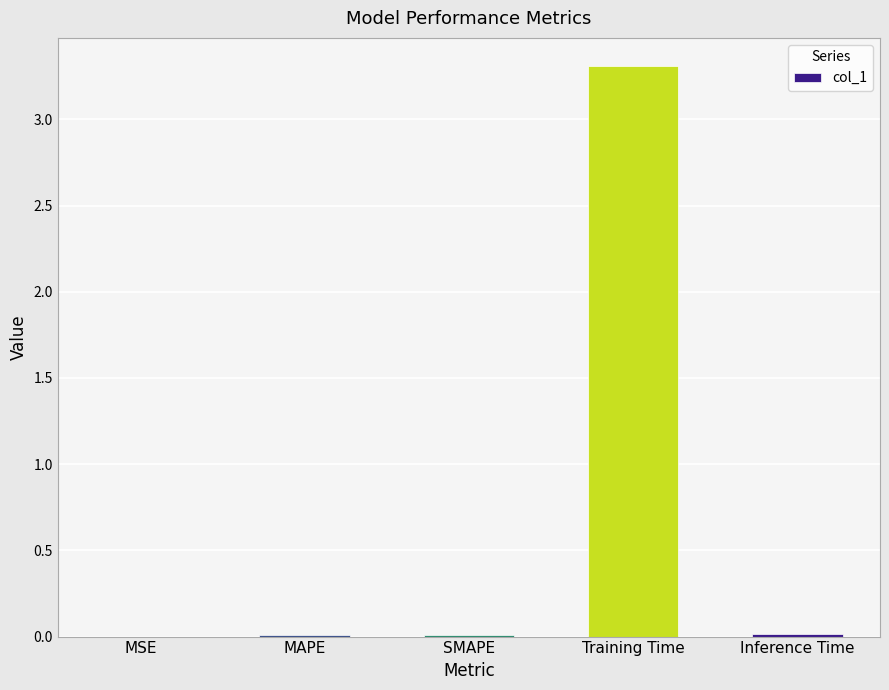

What is the sum of all values?

3.3